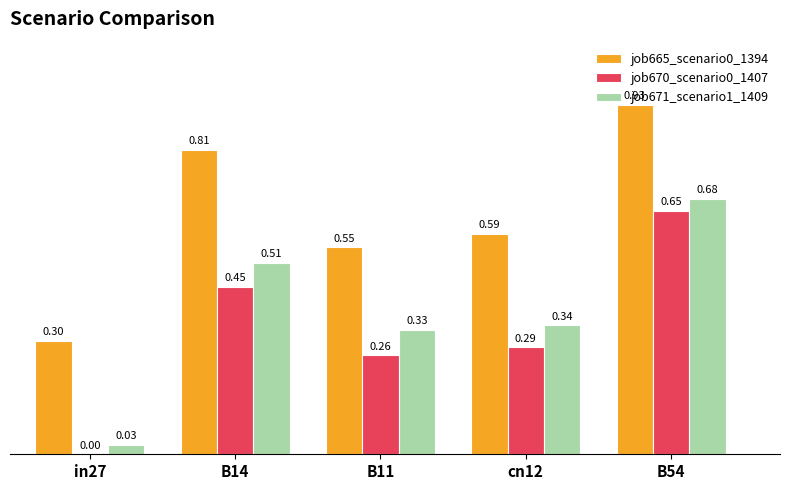

What is the total value across all series at B54?

2.3